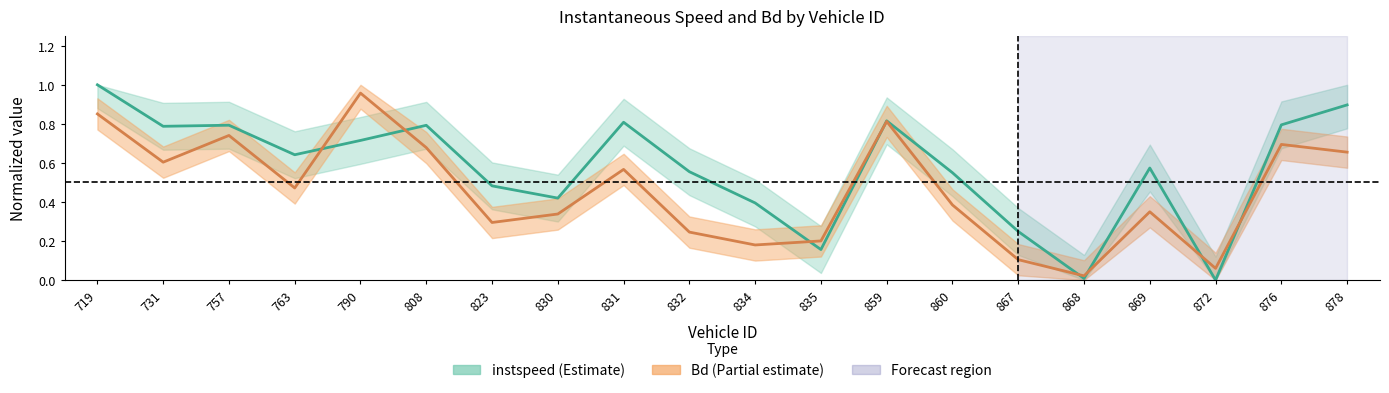

Which category has the highest value in the Bd series?

790